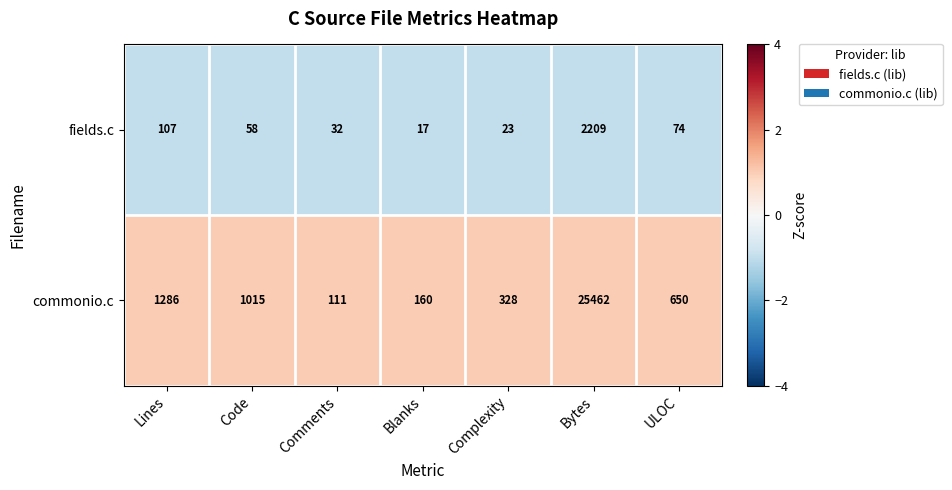

What is the approximate value of fields.c at Code, to the nearest 50?

50